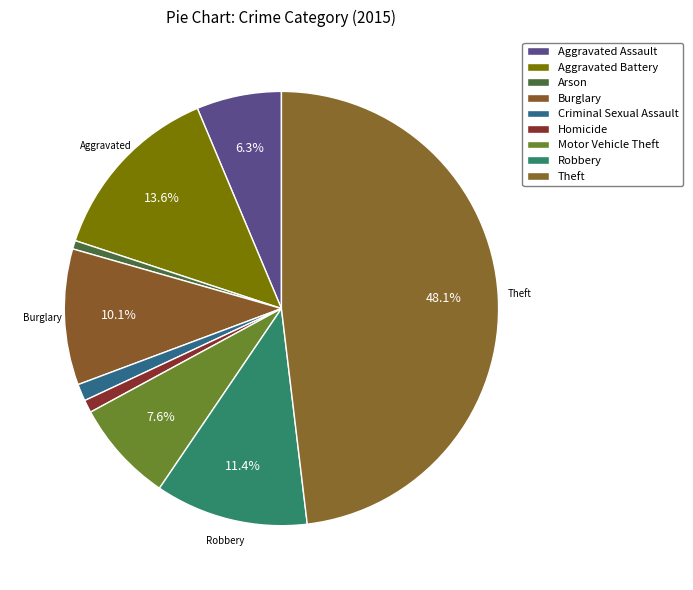

Count the number of slices in the pie.

9